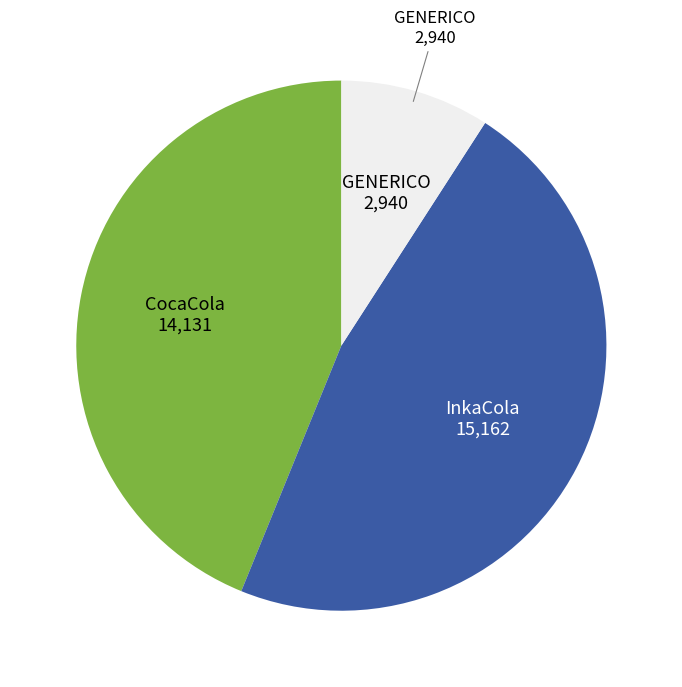

Is there any slice that represents more than half of the pie?

No